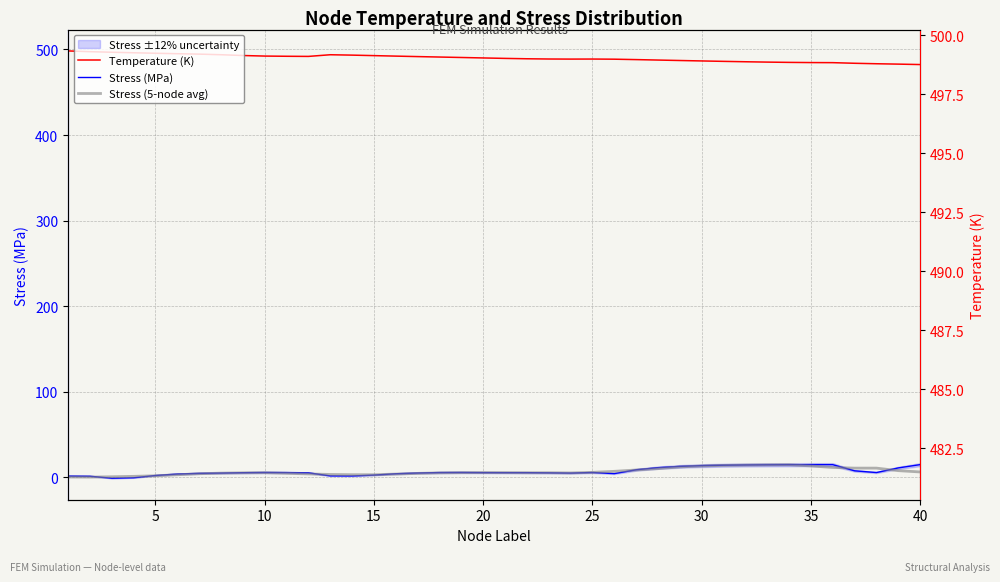

The value of Stress (MPa) at 15 is 2.6. True or false?

True